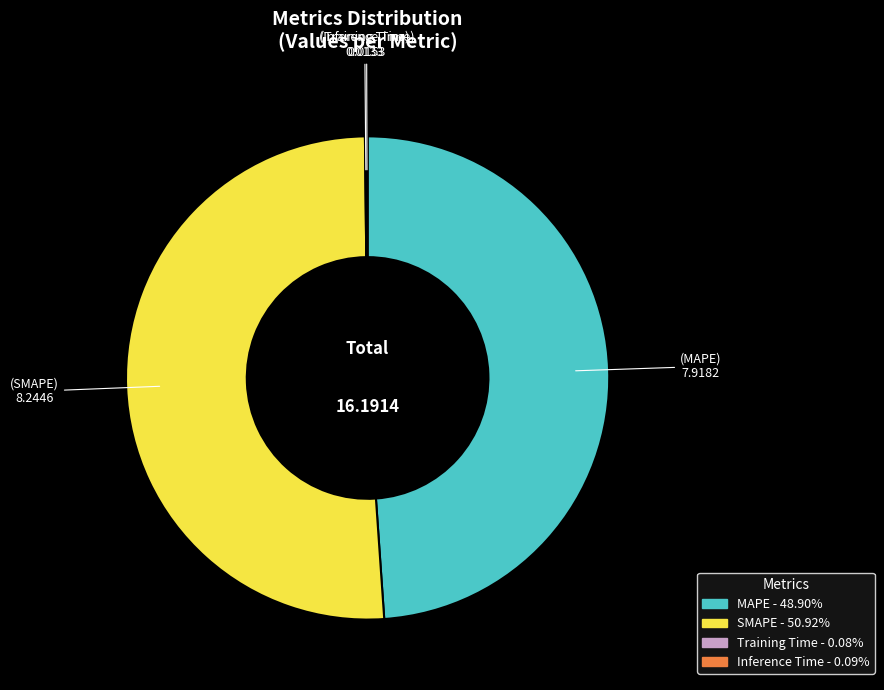

Is SMAPE the majority of the pie?

Yes